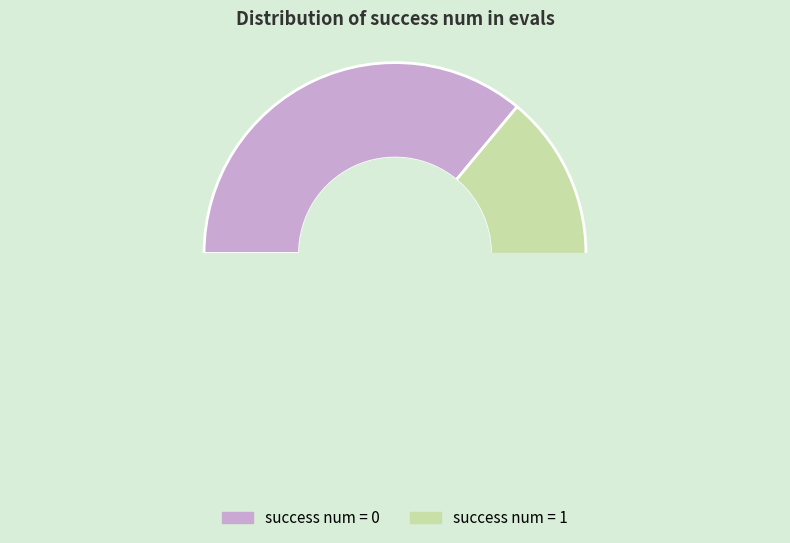

Between 1 and 1, which is larger?

1